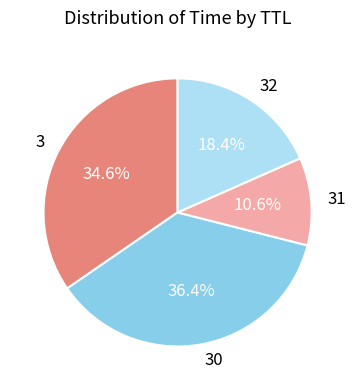

To the nearest percent, what is the combined percentage of 32 and 30?

55%